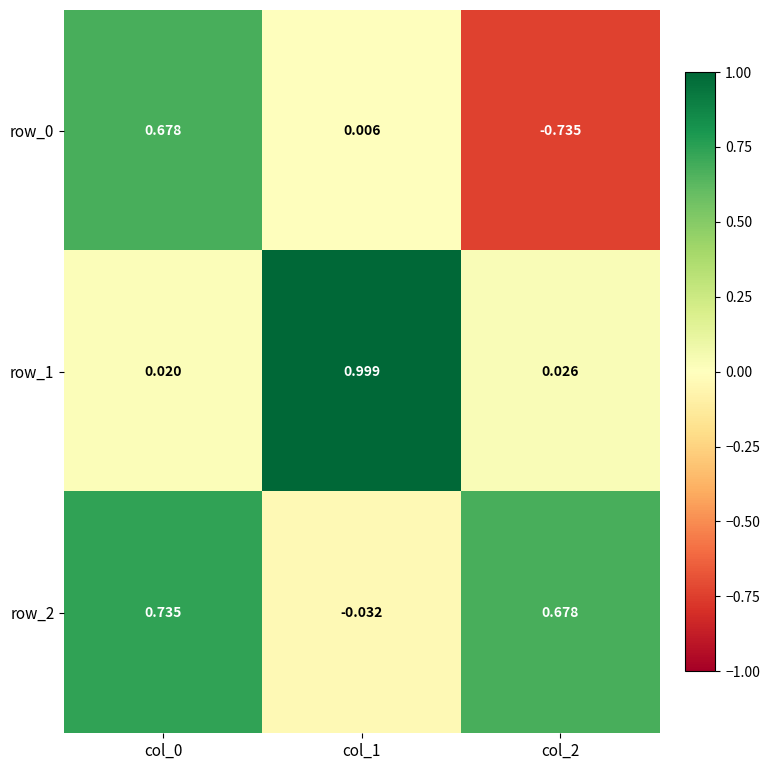

Is the value of row_0 at col_2 greater than the value of row_2 at col_1?

No